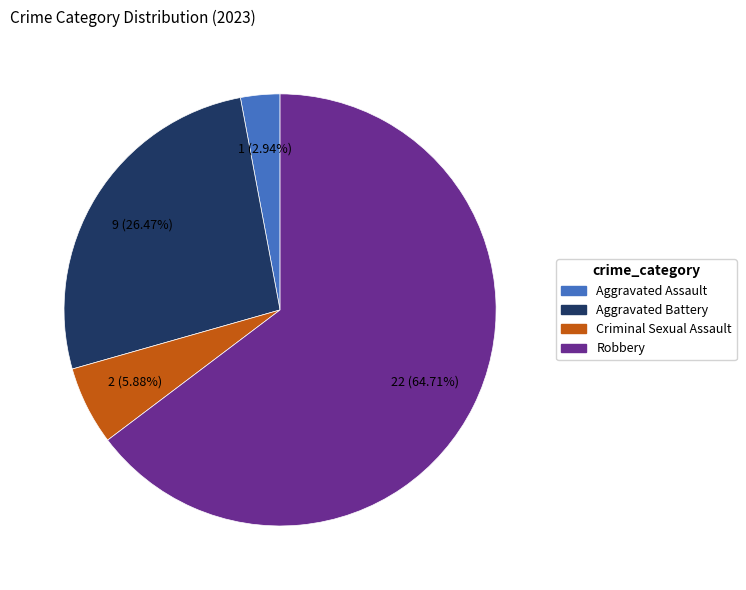

To the nearest percent, what percentage of the pie is Robbery?

65%